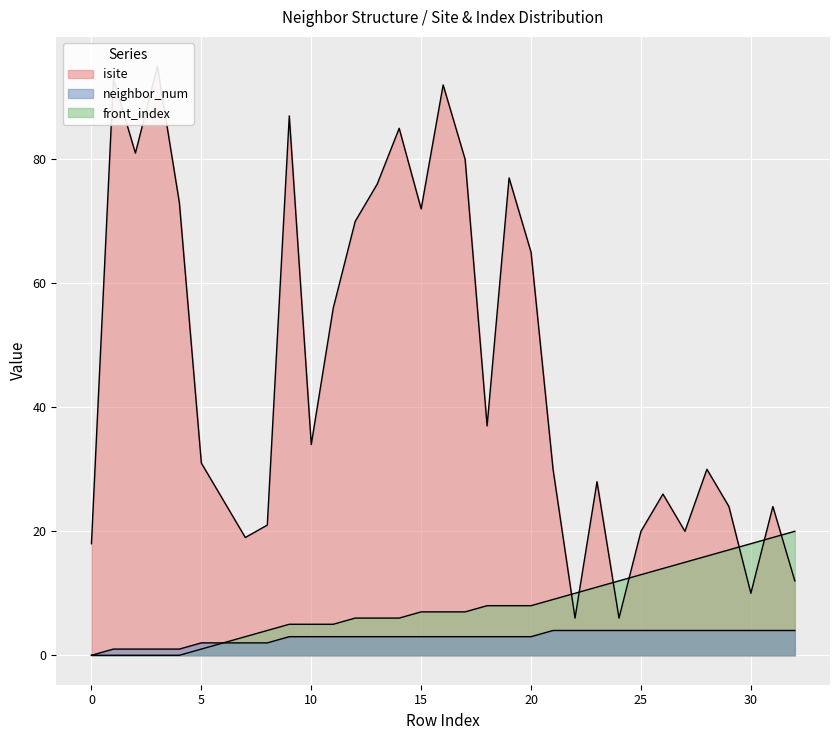

Is it true that isite equals 39 at 6?

False